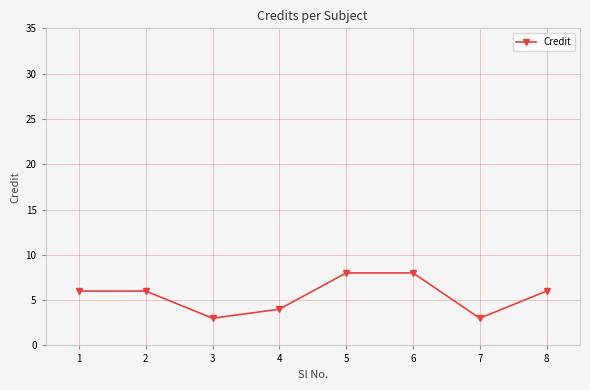

Does the chart have visible grid lines?

Yes